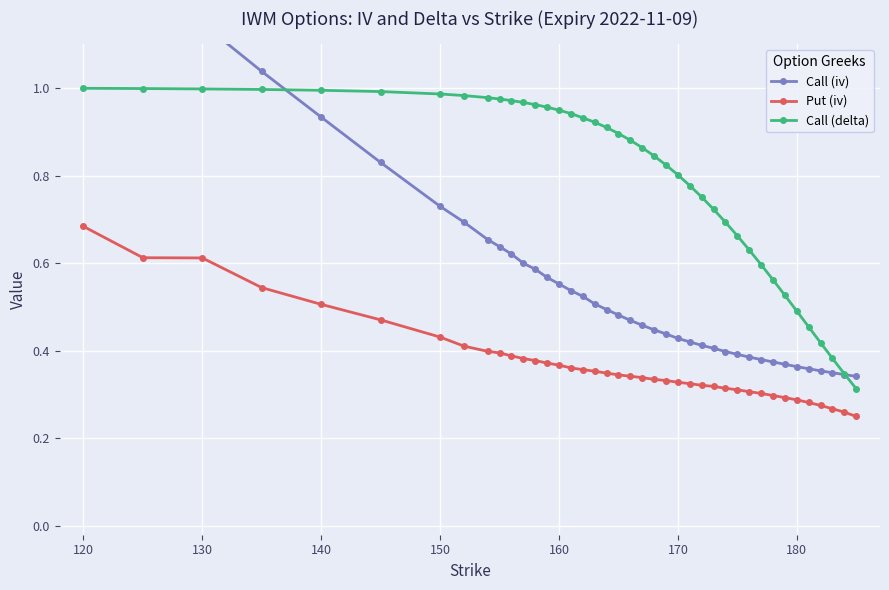

True or false: Call (delta) and Put (iv) cross at least once.

False